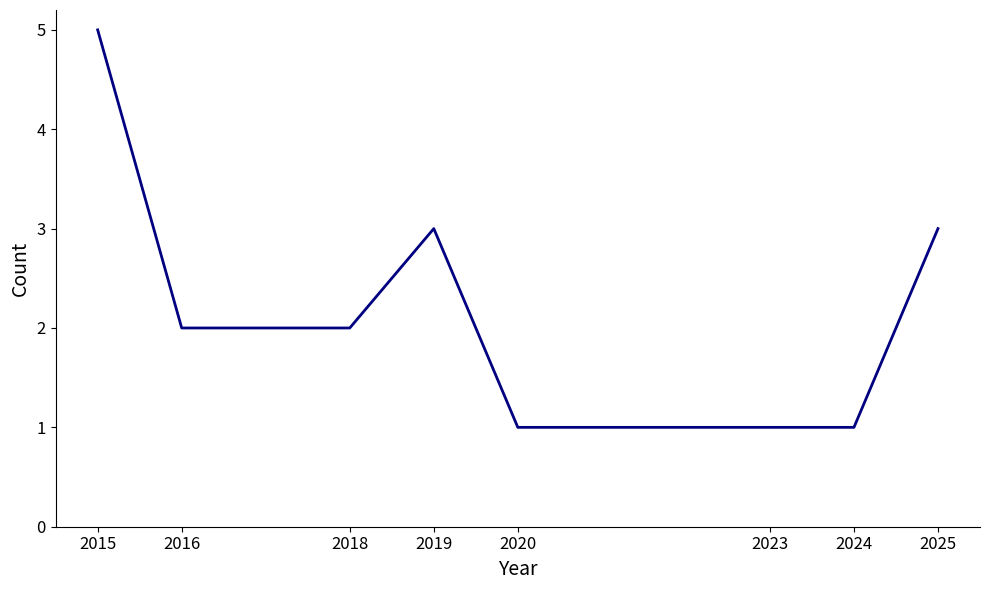

What is the greatest value displayed?

5